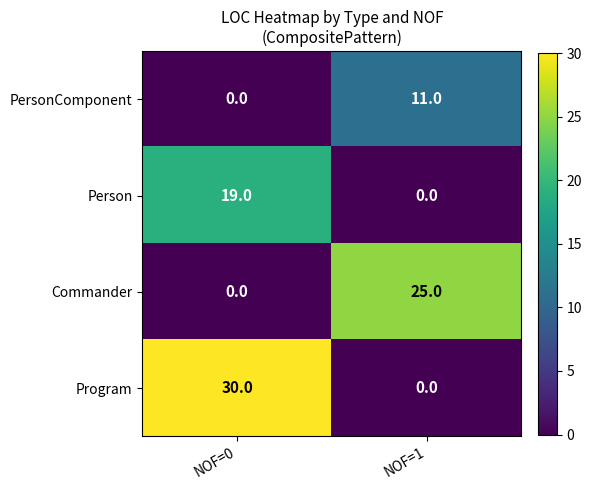

At which label is PersonComponent closest to 5?

NOF=0